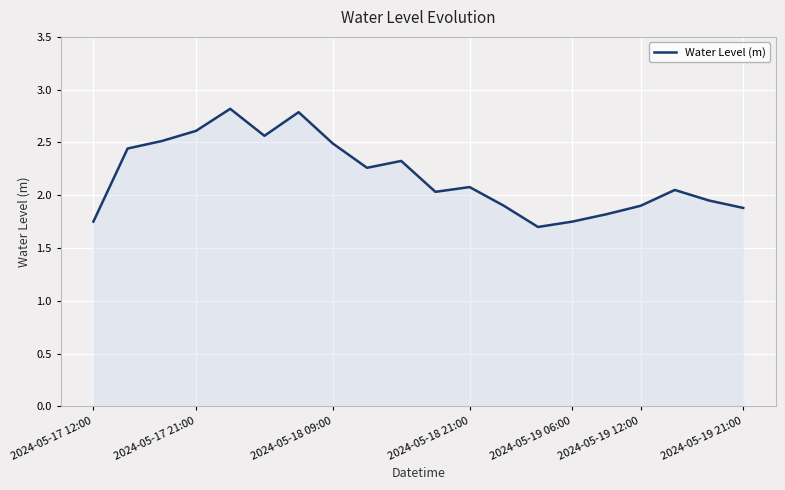

What is the difference between the maximum and minimum values?

1.1